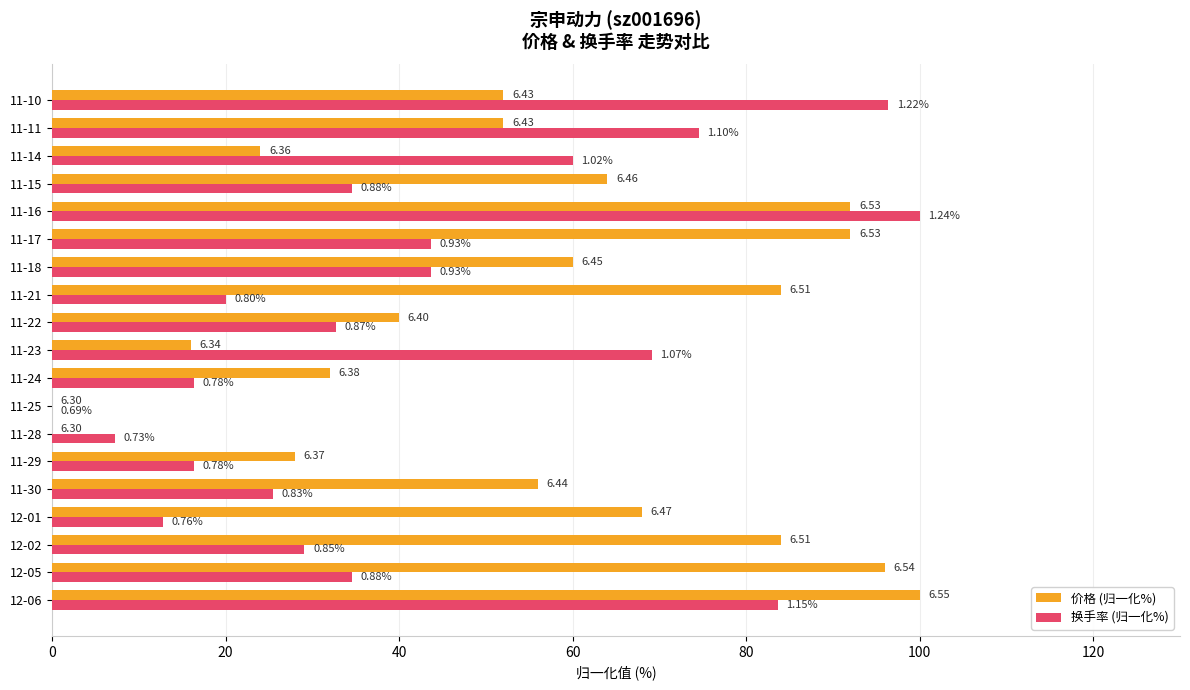

How many data points in 价格 (归一化%) are above 56?

10